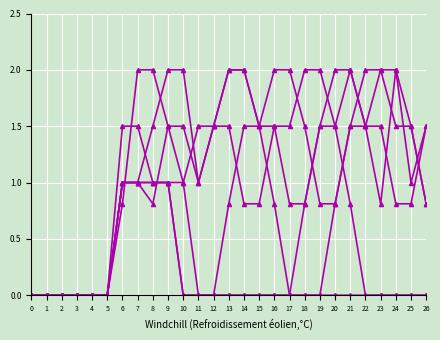

Is this an area chart (filled region under the line)?

No